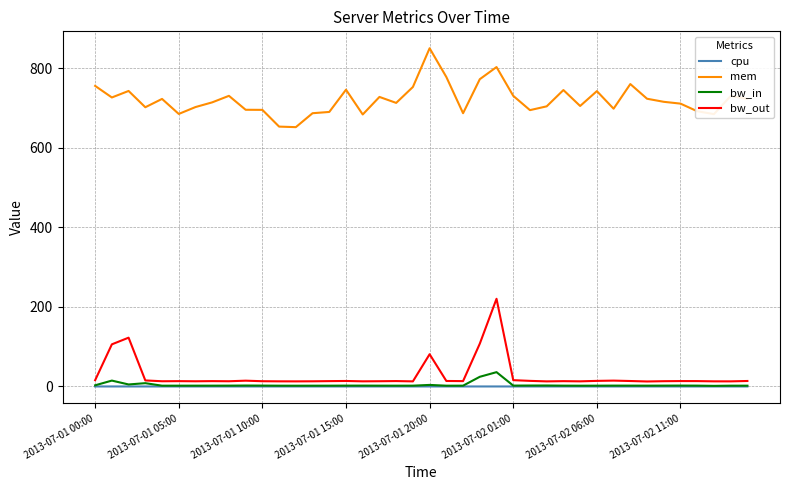

True or false: cpu and mem intersect in this chart.

False